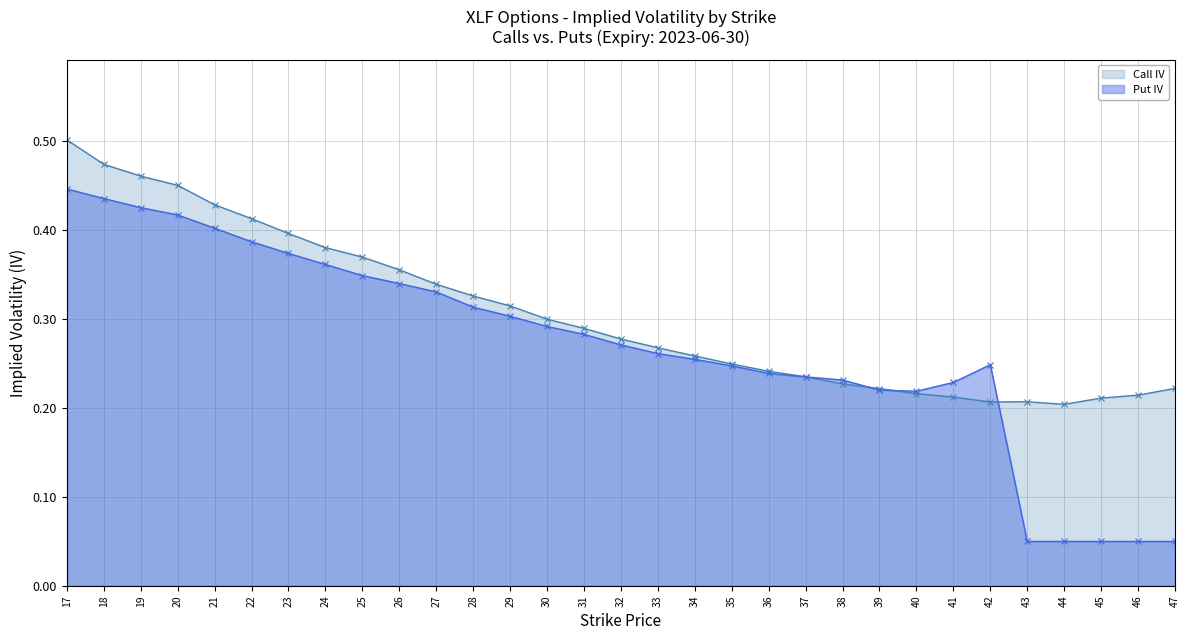

True or false: Call IV has more than 1 interior local peaks.

False